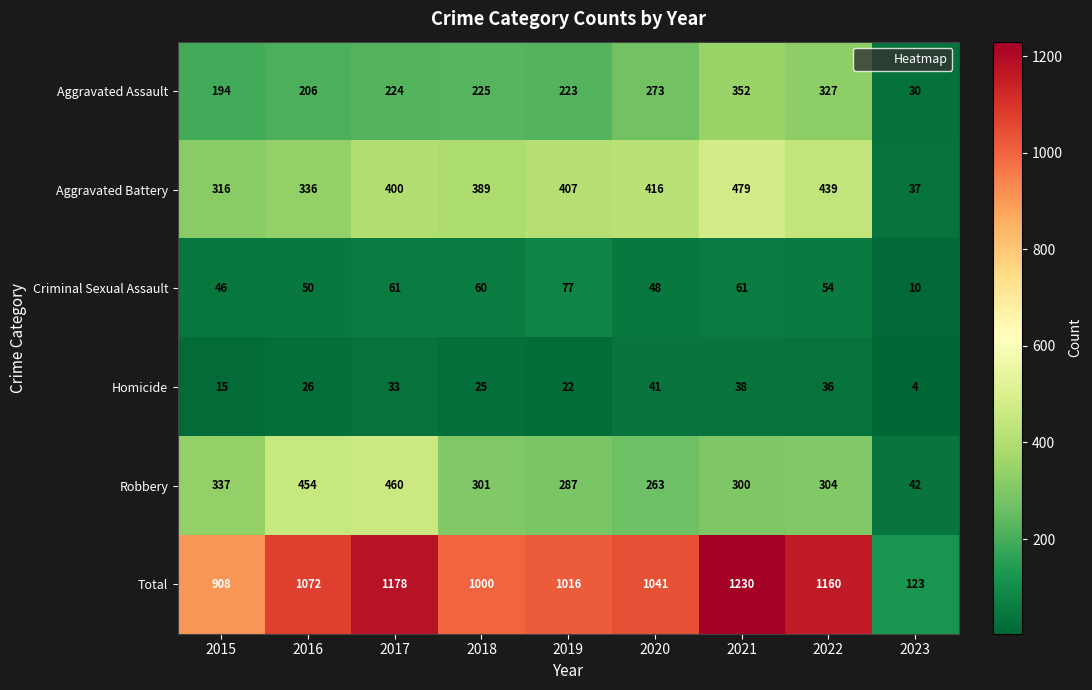

How many values in the Aggravated Assault series are below 224?

4